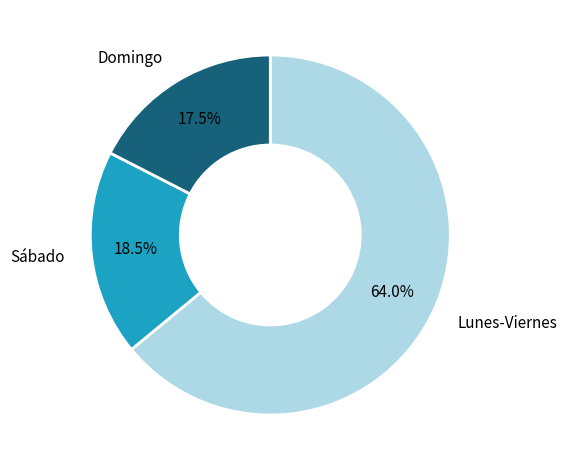

Is there a majority slice in this chart?

Yes